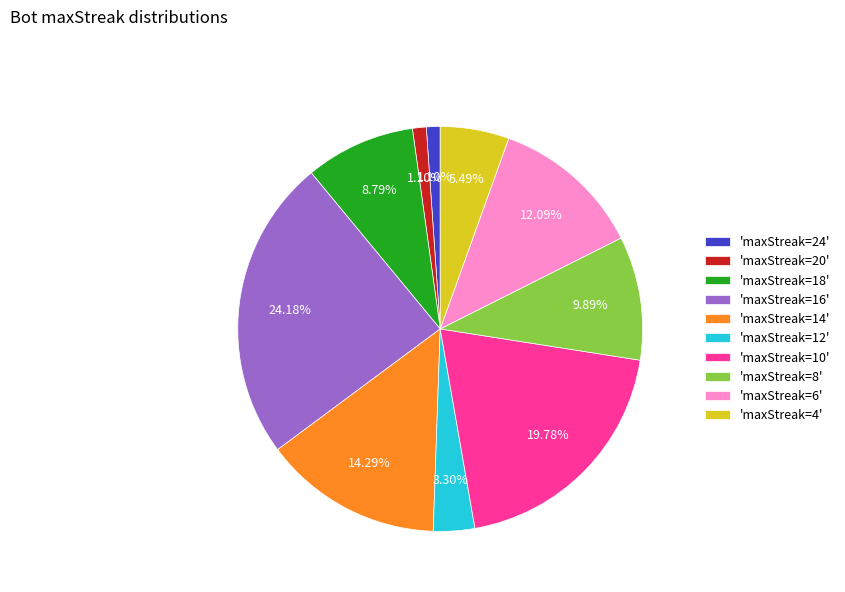

Does any single category account for the majority?

No